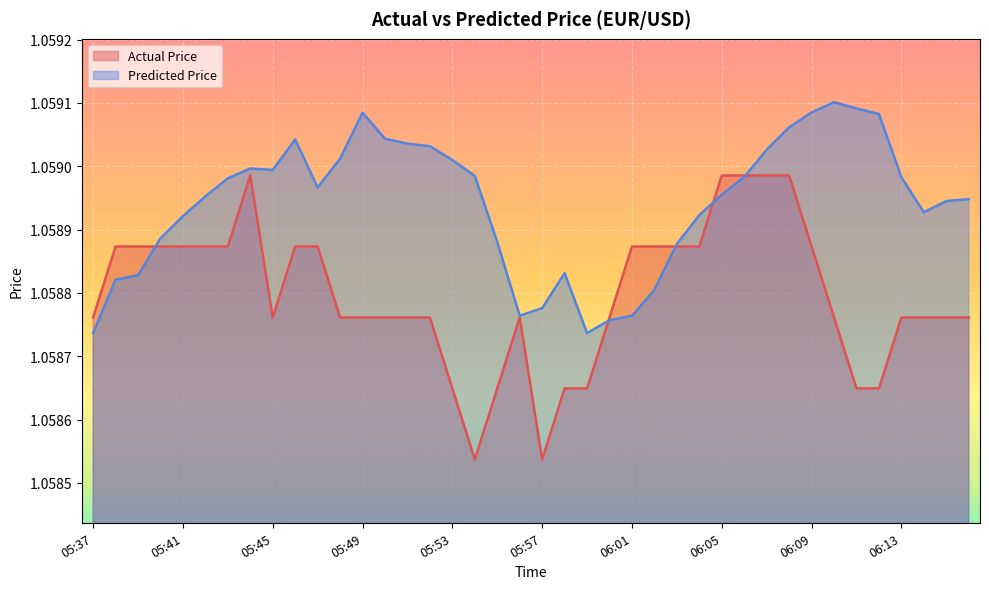

Which has a higher value, 05:42 or 05:37?

05:42